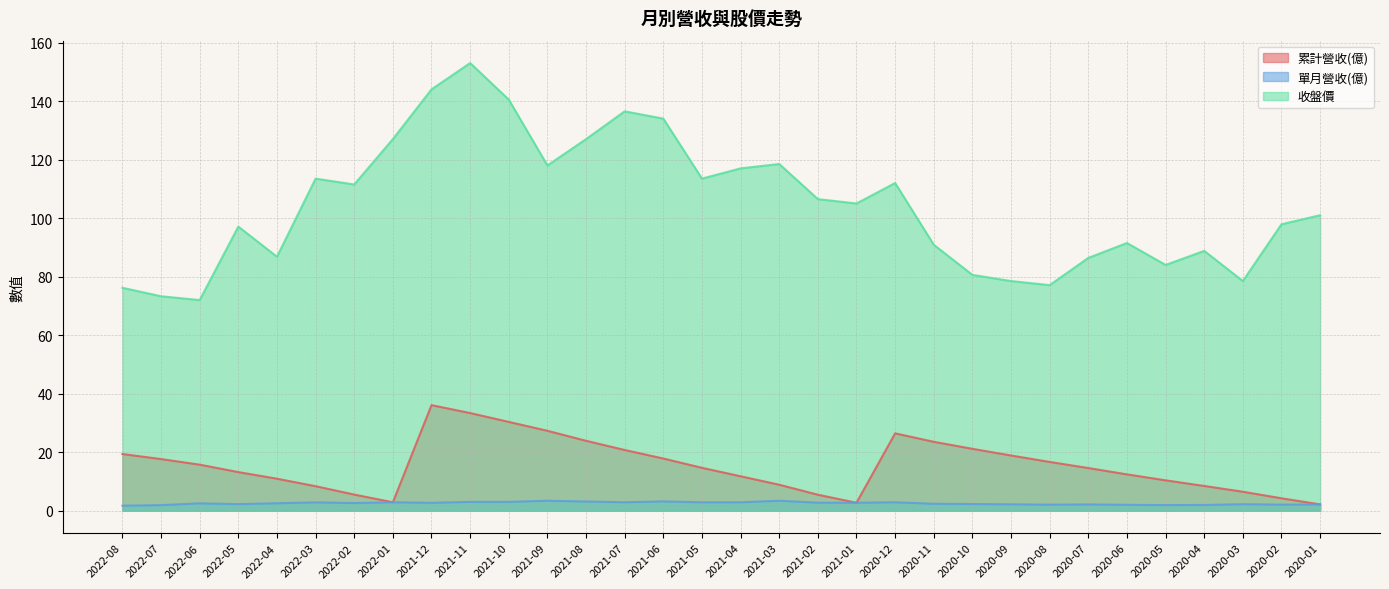

What are all the series names shown in the legend?

累計營收(億), 單月營收(億), 收盤價